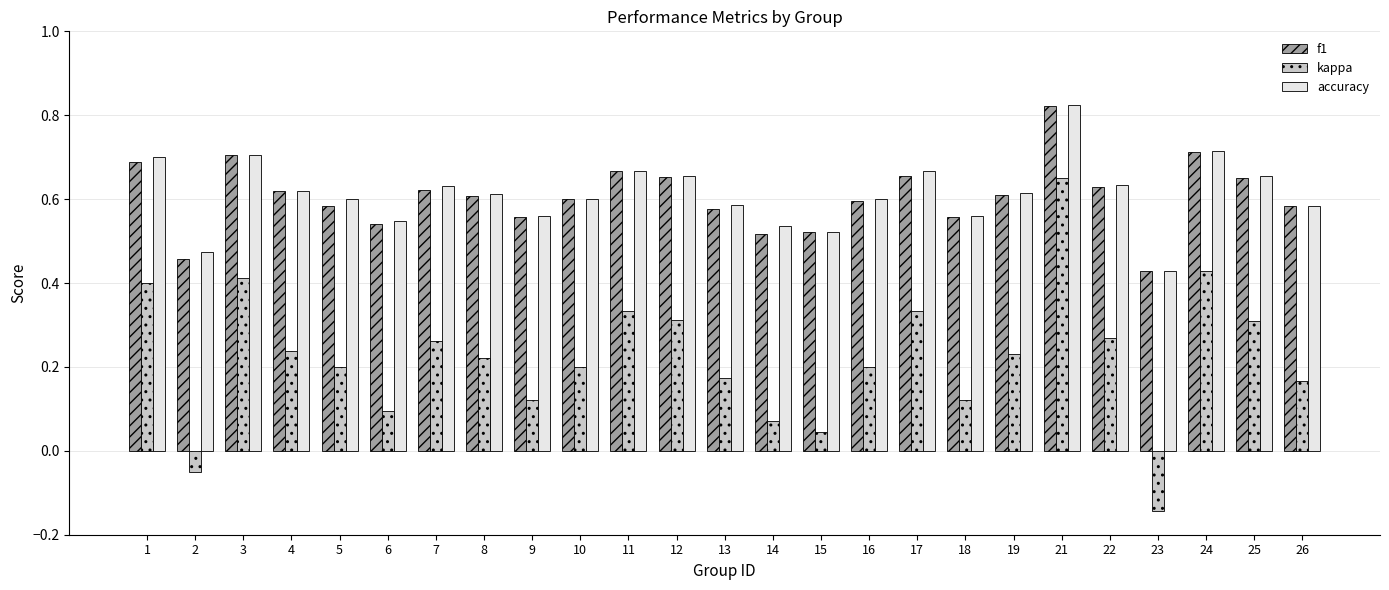

Between 7 and 13, which series saw the biggest shift?

kappa